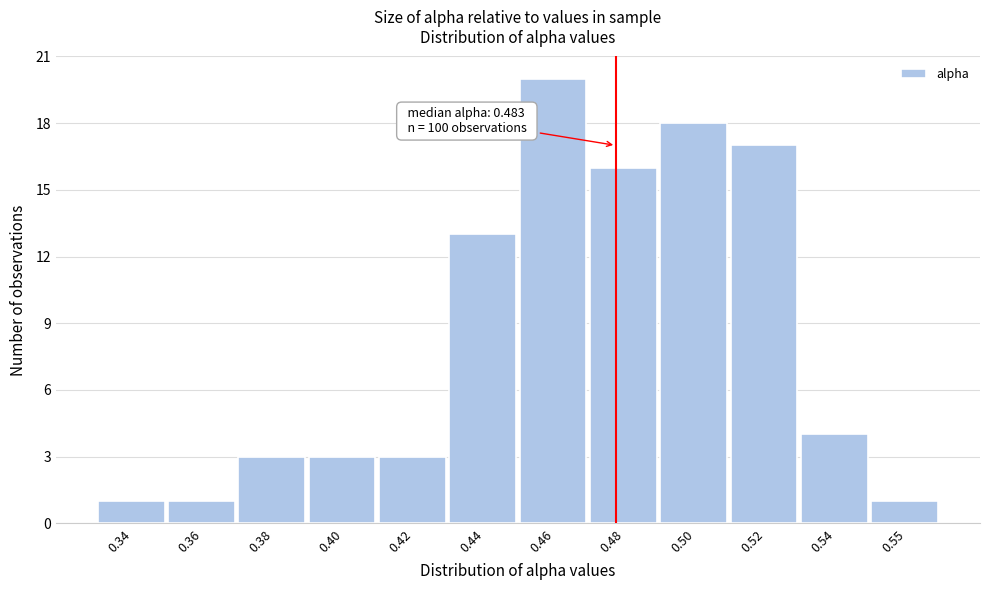

Reading left to right, what are all the values shown in this chart?

1	1	3	3	3	13	20	16	18	17	4	1